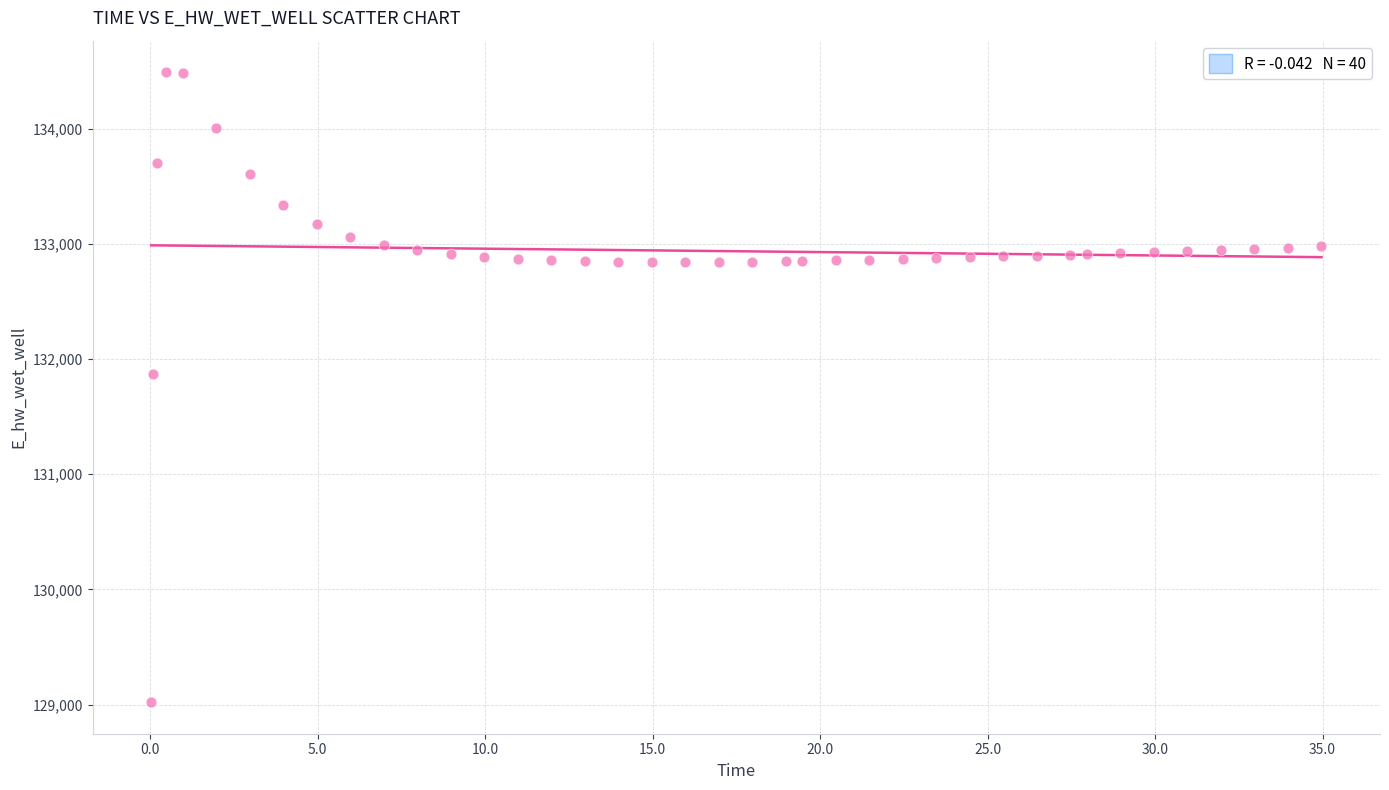

What is the range of X values (max minus min)?

34.9